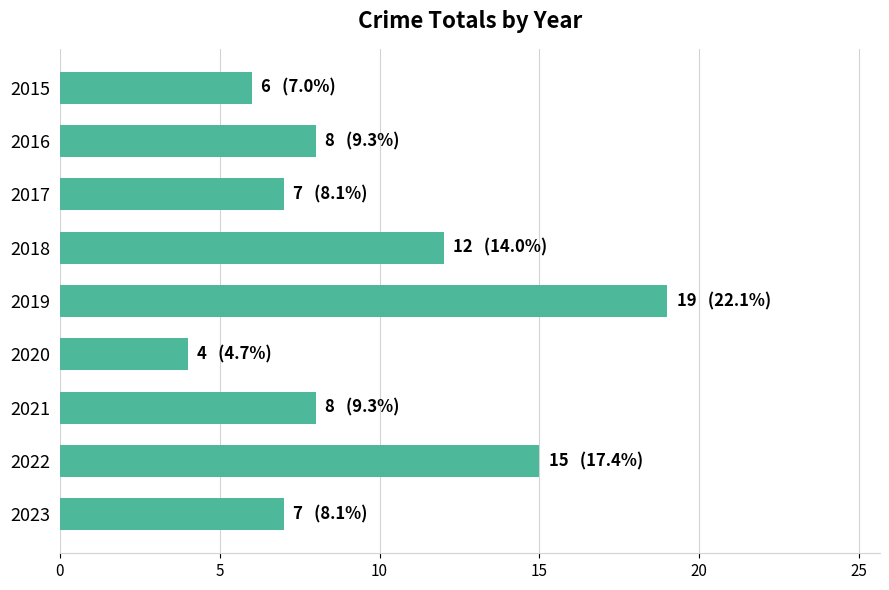

Which label corresponds to the largest value in the chart?

2019